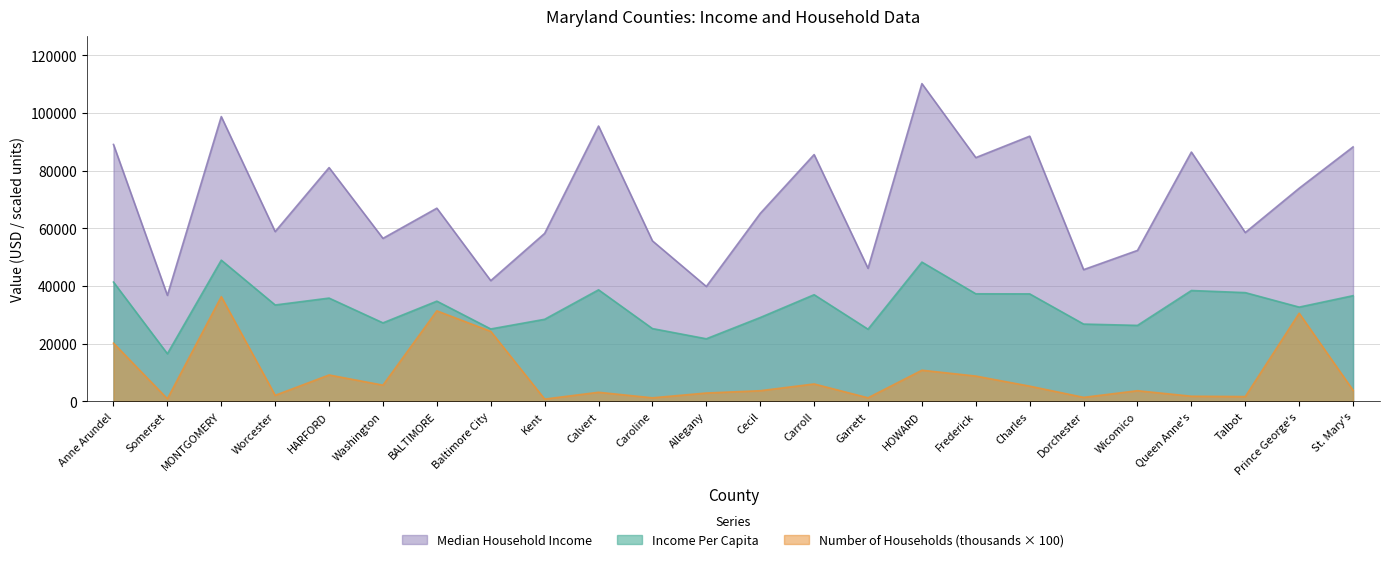

What is the value of the Income Per Capita point at the 18th from the left?

37223.0